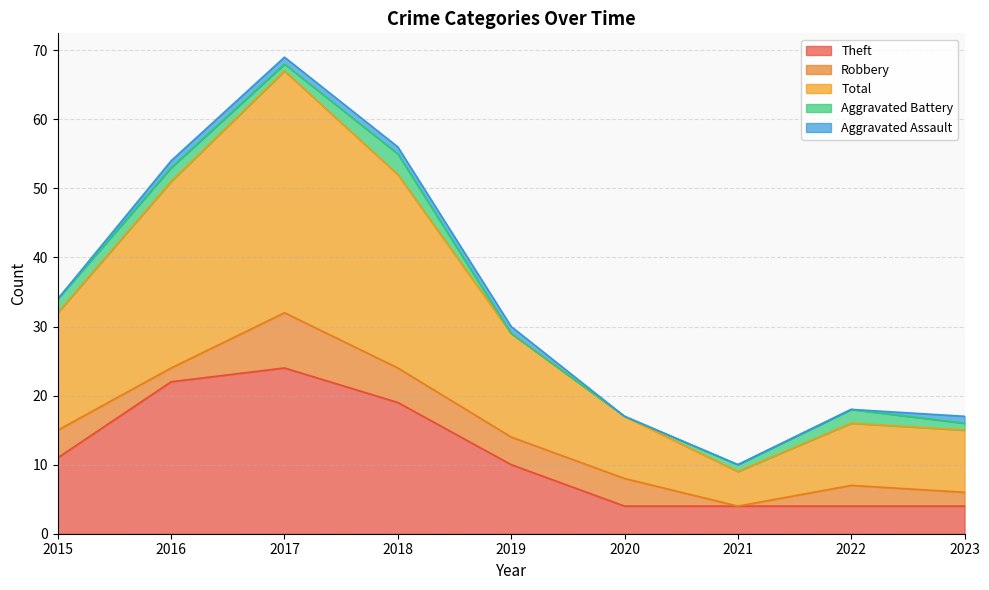

Which series changed the most between 2016 and 2018?

Theft